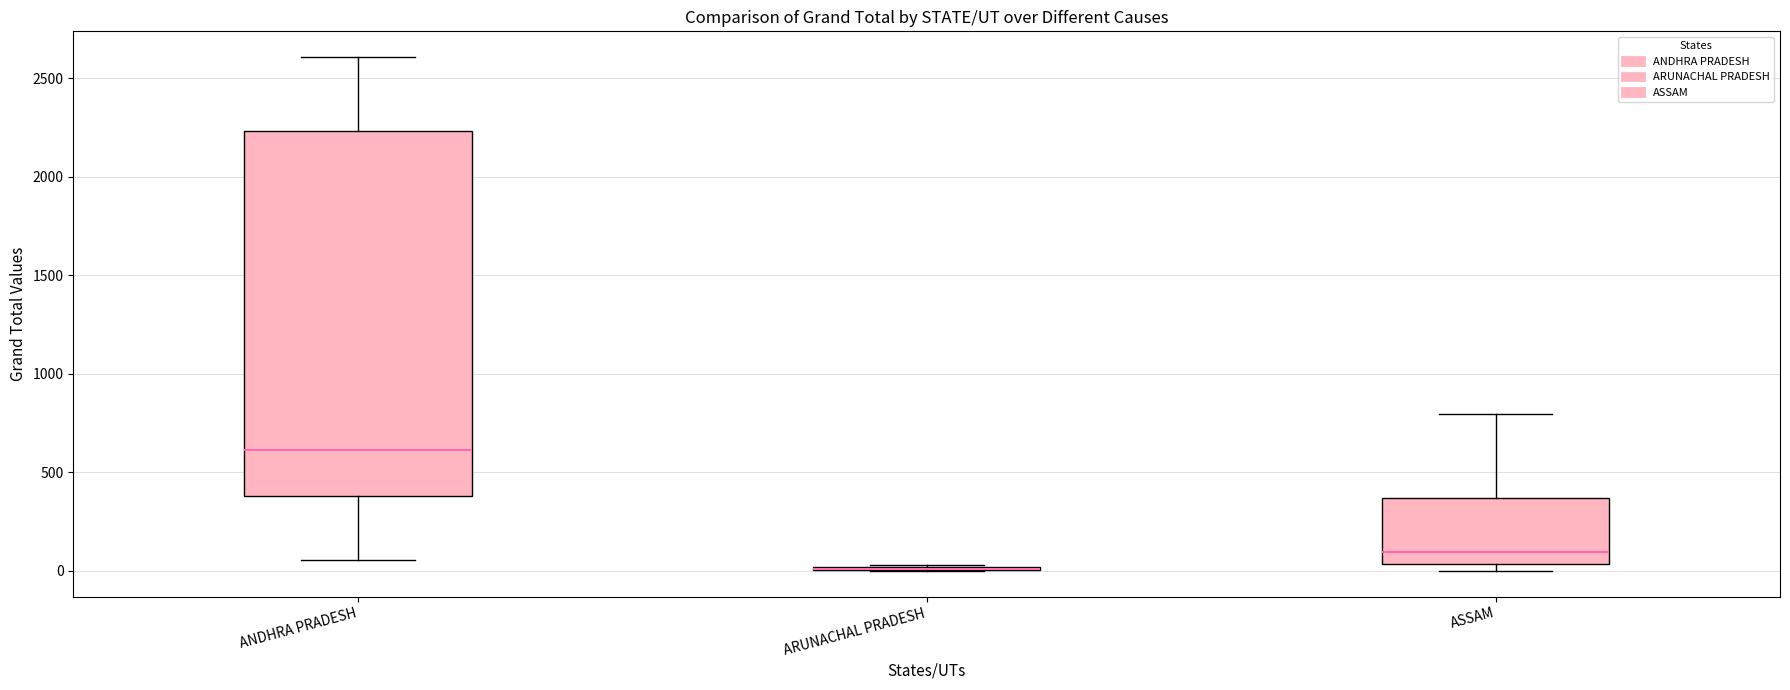

Reading left to right, read every box against the y-axis: the position of its median line, the range the box covers, and the ends of its whiskers. The values are not printed on the chart, so give them approximately, as read against the axis.

ANDHRA PRADESH: median 600, box 400 to 2250, whiskers 50 to 2600
ARUNACHAL PRADESH: box collapsed to a line at 0, whiskers 0 to 50
ASSAM: median 100, box 50 to 350, whiskers 0 to 800